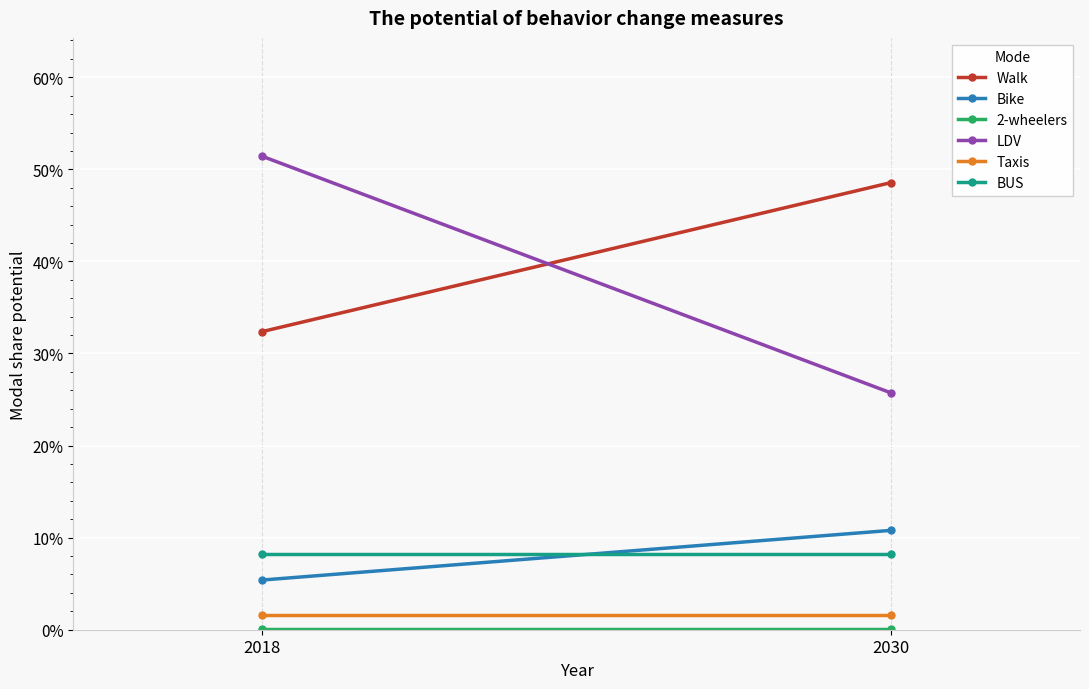

List the labels in order of Bike value, smallest first.

2018, 2030